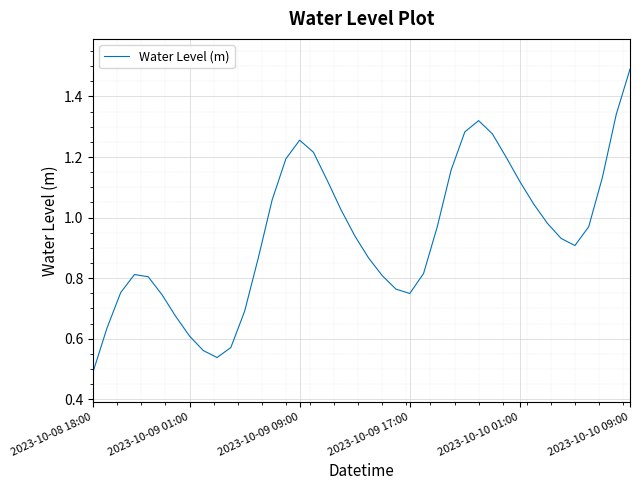

What is the maximum value shown in the chart?

1.5